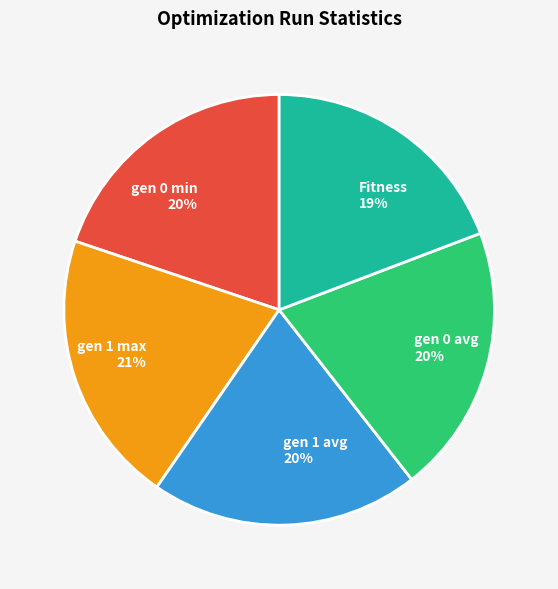

Count the number of slices in the pie.

5